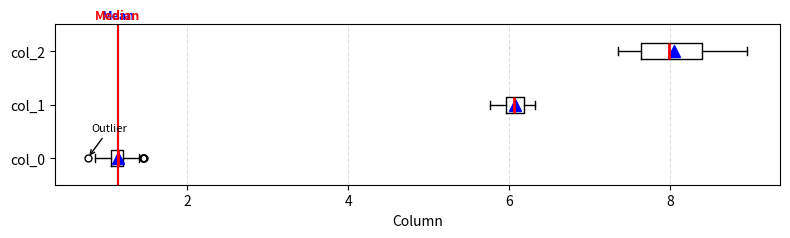

Which box's median line is the furthest to the right?

col_2